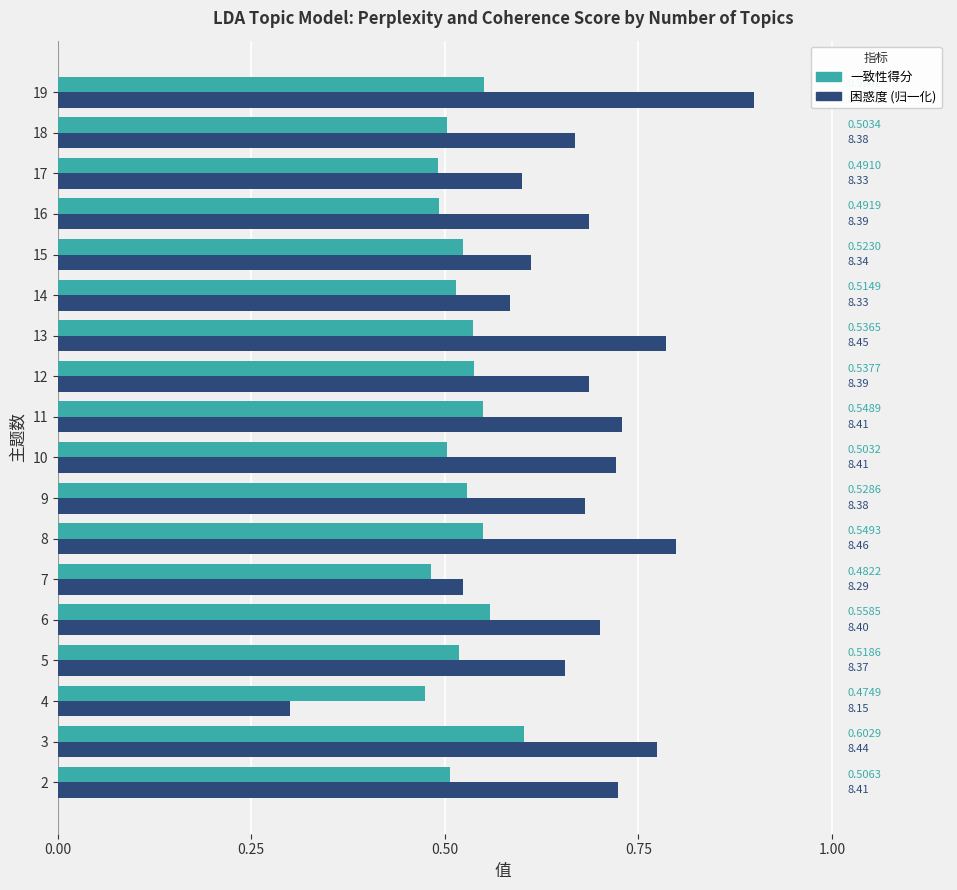

Which series has the largest range (max minus min)?

困惑度 (归一化)